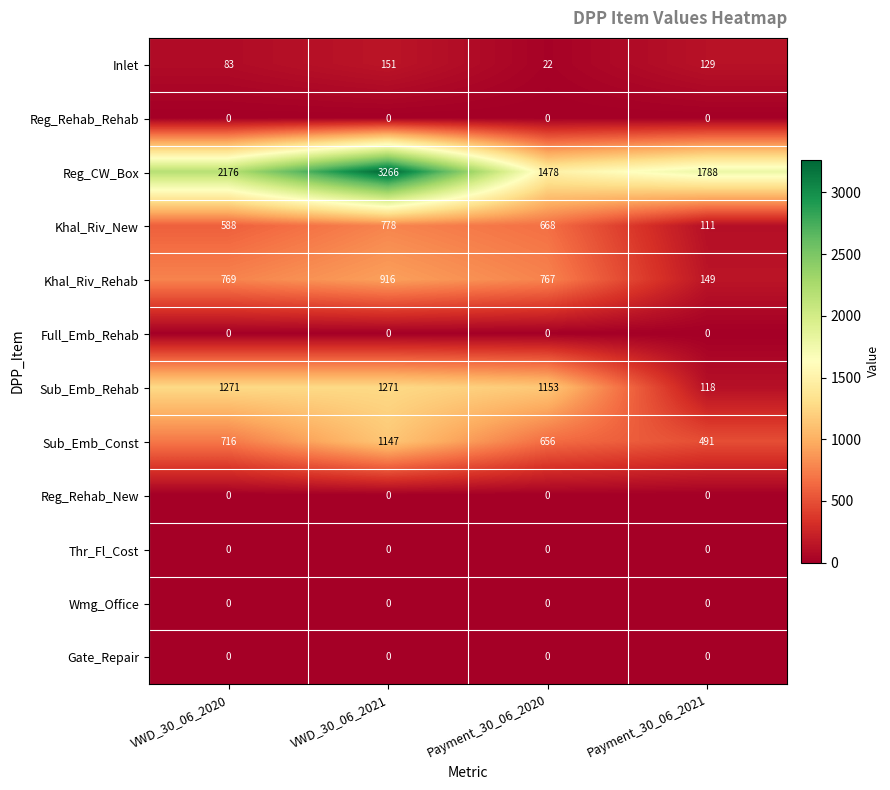

Count the number of data series in this chart.

12